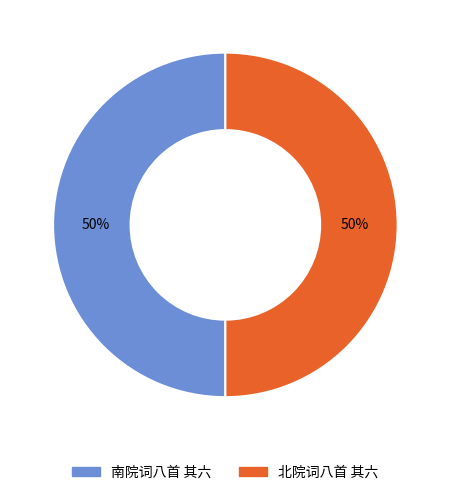

How many slices are in this pie chart?

2